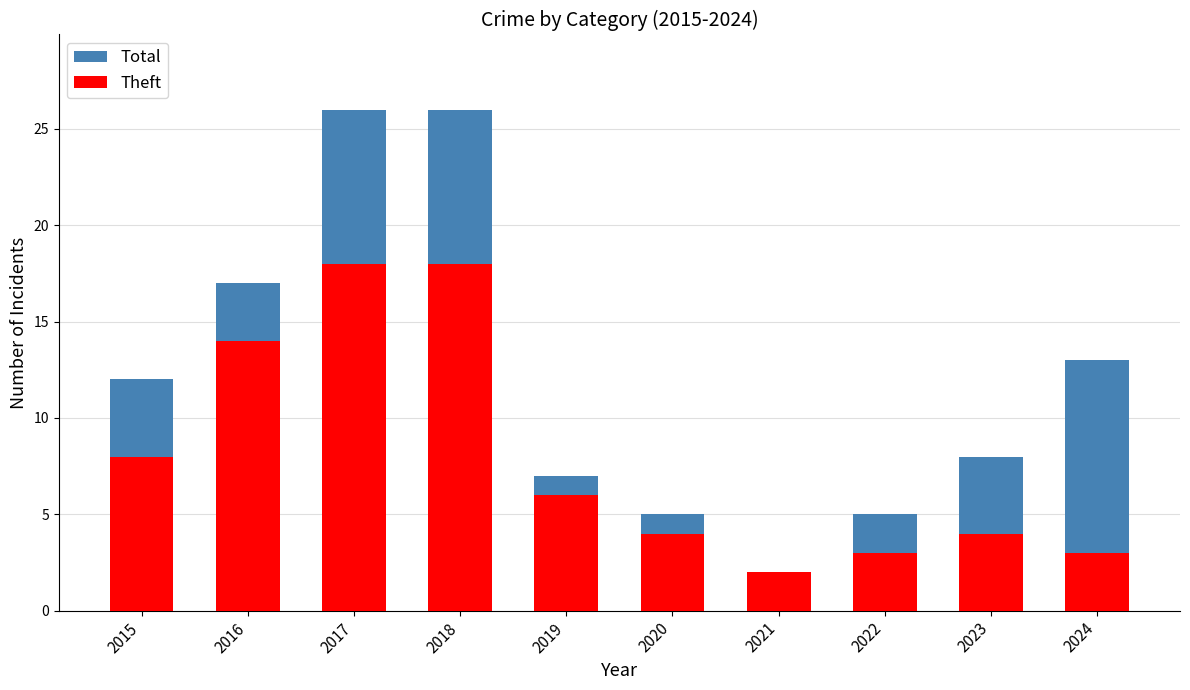

Reading left to right, extract all data points from this chart.

Total: 2015=12	2016=17	2017=26	2018=26	2019=7	2020=5	2021=2	2022=5	2023=8	2024=13
Theft: 2015=8	2016=14	2017=18	2018=18	2019=6	2020=4	2021=2	2022=3	2023=4	2024=3